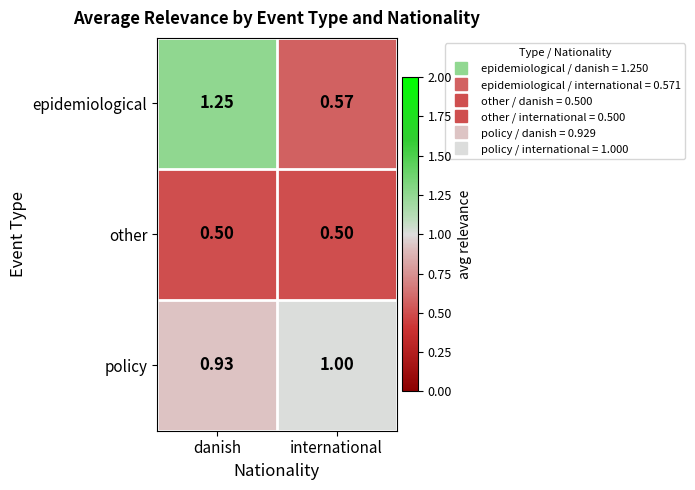

Which series has the largest total across all categories?

policy